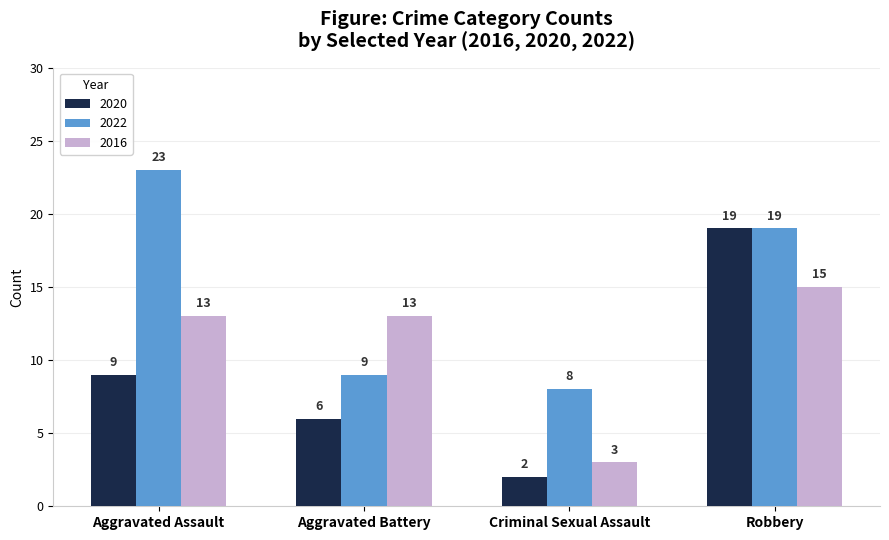

Which series has the largest range (max minus min)?

2020